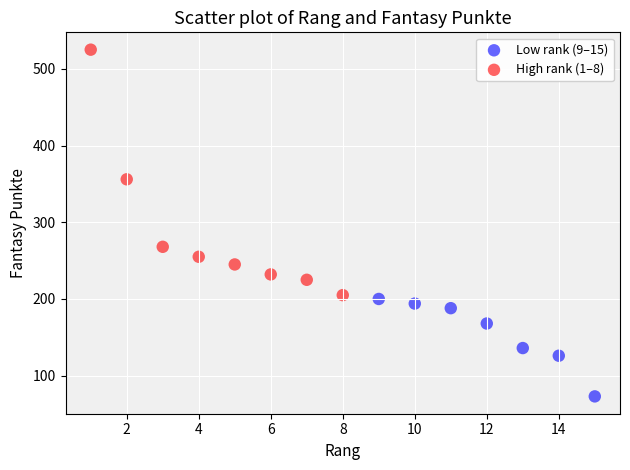

Which series reaches the maximum Y coordinate?

High rank (1–8)